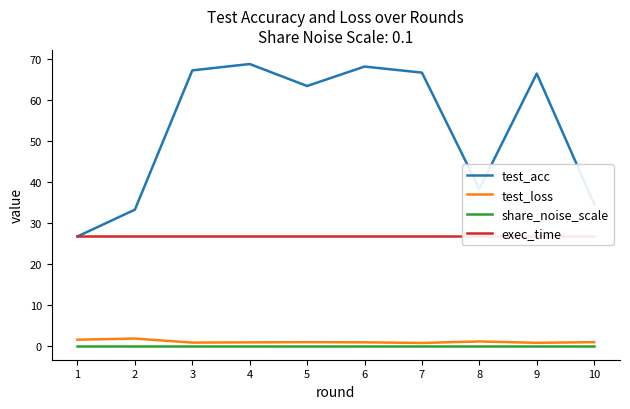

At which label is test_acc closest to 47?

8